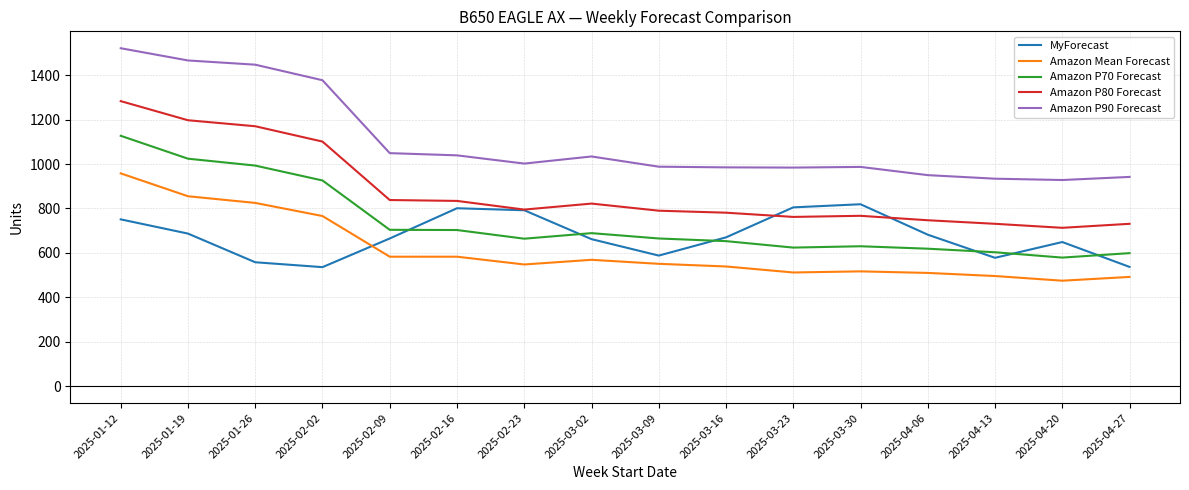

Count the number of categories in the chart.

16